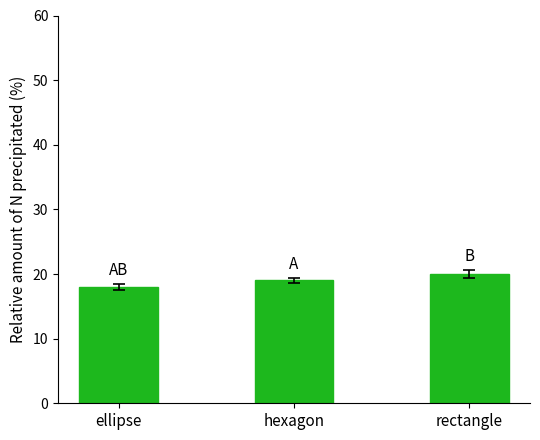

What is the sum of the values at hexagon and ellipse?

37